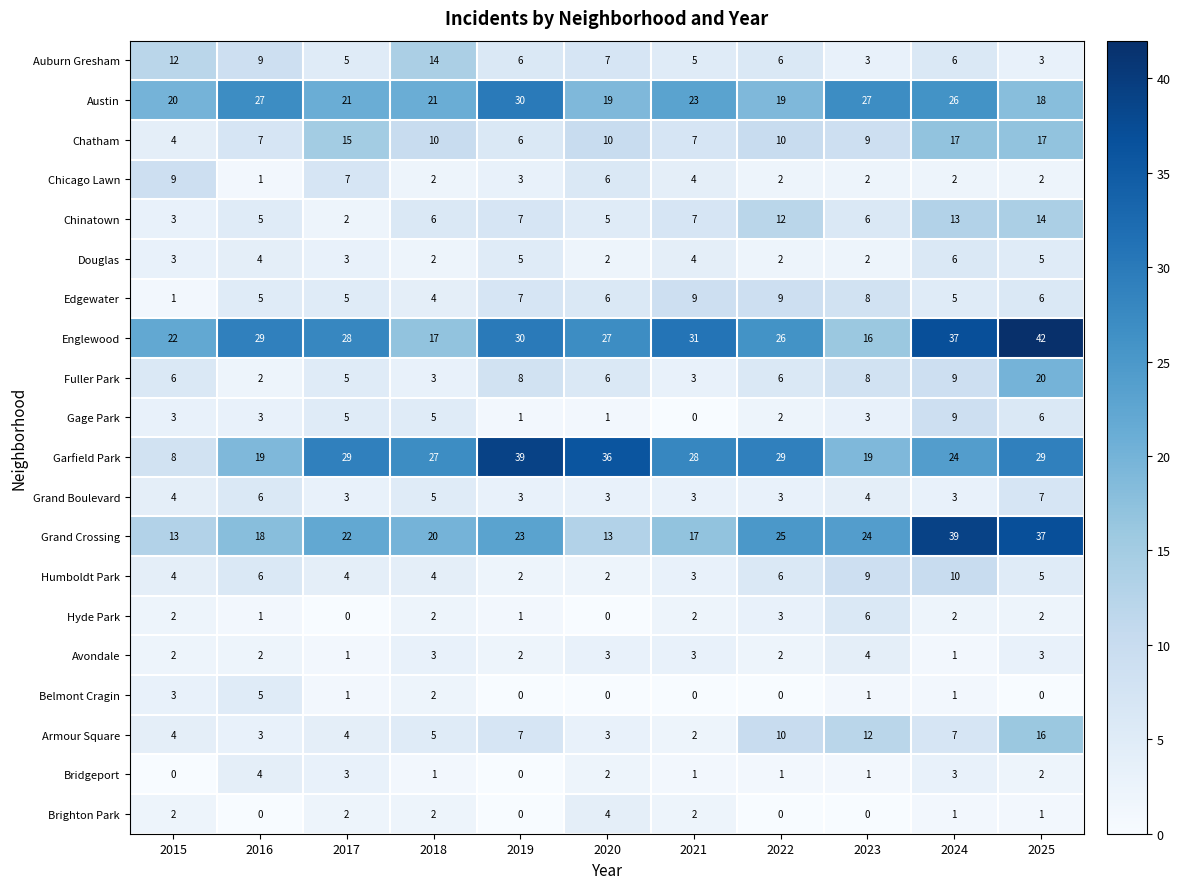

What is the difference between the Chinatown values at 2025 and 2015?

11